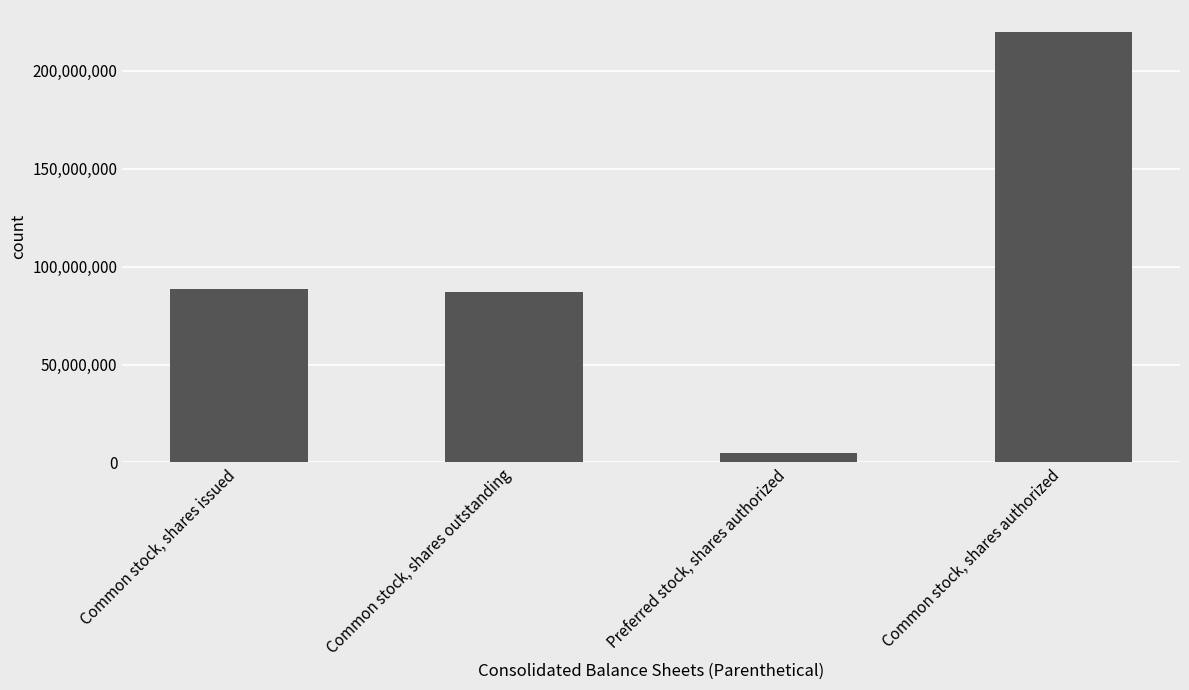

True or false: the data shows 5000000 at Preferred stock, shares authorized.

True